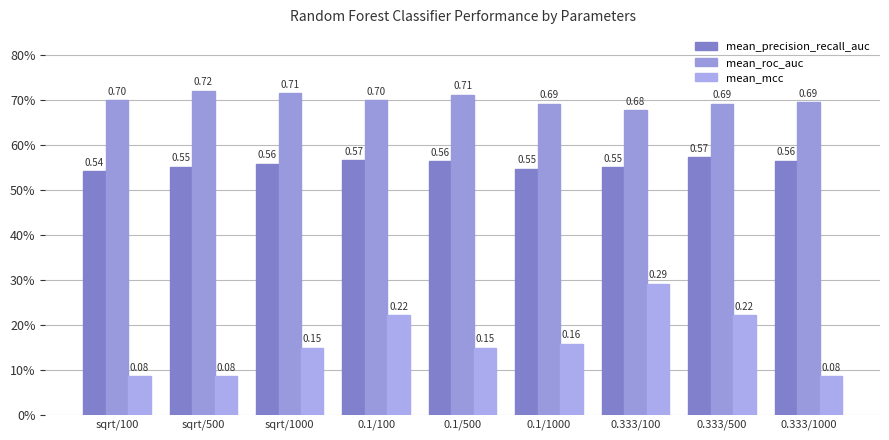

Which series has the widest spread of values?

mean_mcc